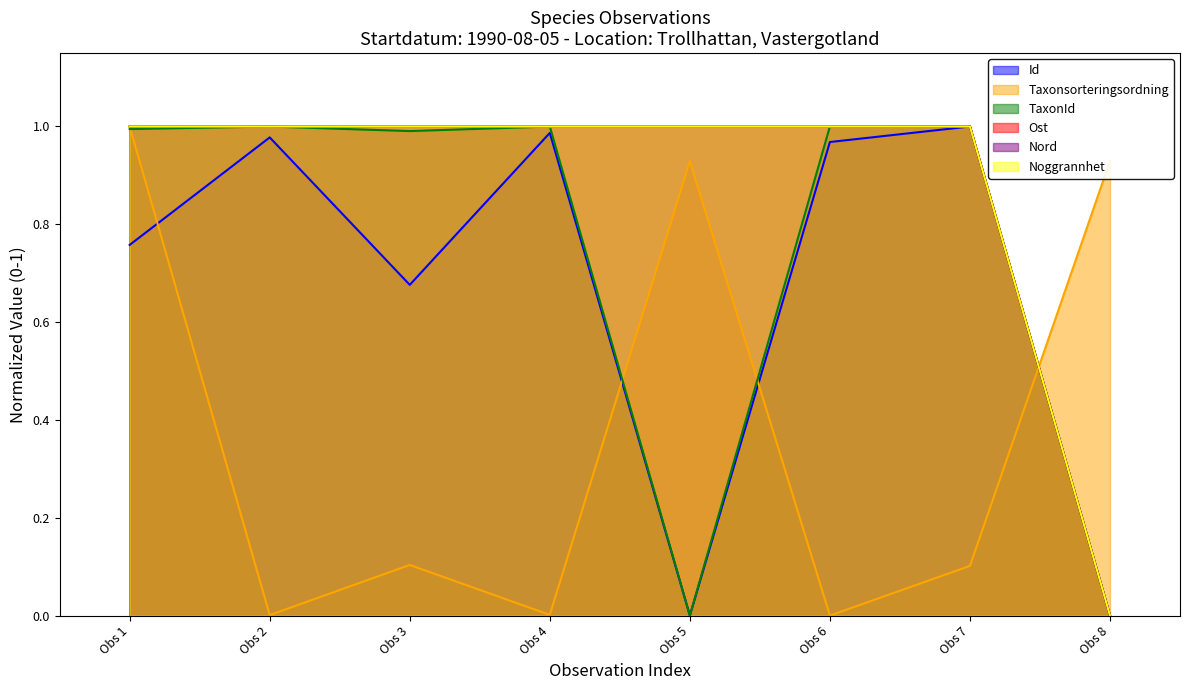

Reading right to left, transcribe all the data shown in this chart.

Id: 0.0	1.0	1.0	0.0	1.0	0.7	1.0	0.8
Taxonsorteringsordning: 0.9	0.1	0.0	0.9	0.0	0.1	0.0	1.0
TaxonId: 0.0	1.0	1.0	0.0	1.0	1.0	1.0	1.0
Ost: 0.0	1.0	1.0	1.0	1.0	1.0	1.0	1.0
Nord: 0.0	1.0	1.0	1.0	1.0	1.0	1.0	1.0
Noggrannhet: 0.0	1.0	1.0	1.0	1.0	1.0	1.0	1.0